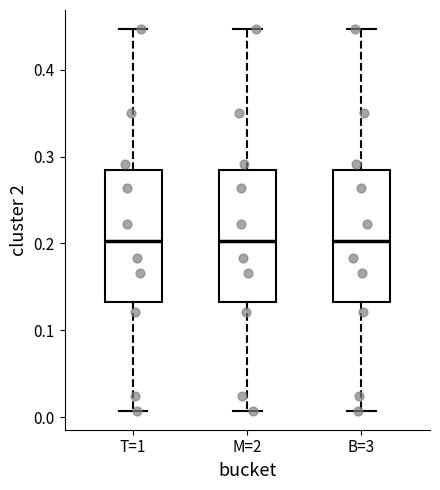

Reading left to right, transcribe this box plot: for each box, give where its median line is, the range the box spans, and where its two whiskers end, as read against the y-axis. The values are not printed on the chart, so give them approximately, as read against the axis.

T=1: median 0.20, box 0.13 to 0.28, whiskers 0.01 to 0.45
M=2: median 0.20, box 0.13 to 0.28, whiskers 0.01 to 0.45
B=3: median 0.20, box 0.13 to 0.28, whiskers 0.01 to 0.45